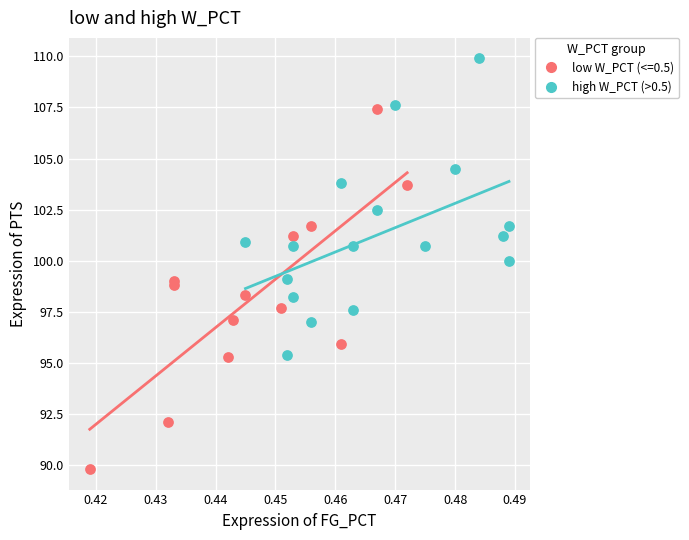

Which series contains the lowest Y value?

low W_PCT (<=0.5)